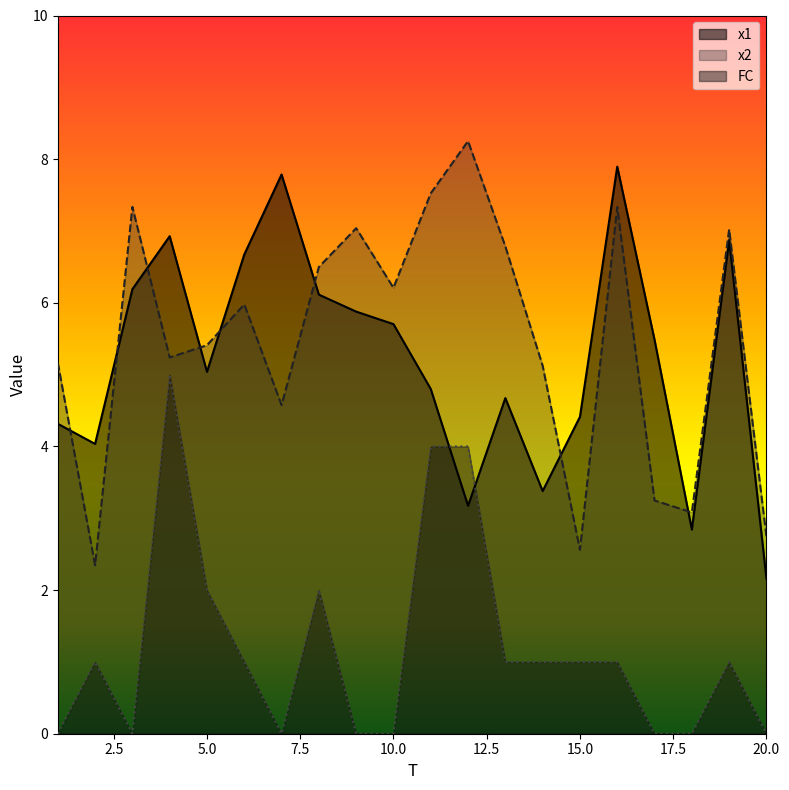

Rank the categories by x2 value from lowest to highest.

2, 15, 20, 18, 17, 7, 14, 1, 4, 5, 6, 10, 8, 13, 19, 9, 16, 3, 11, 12